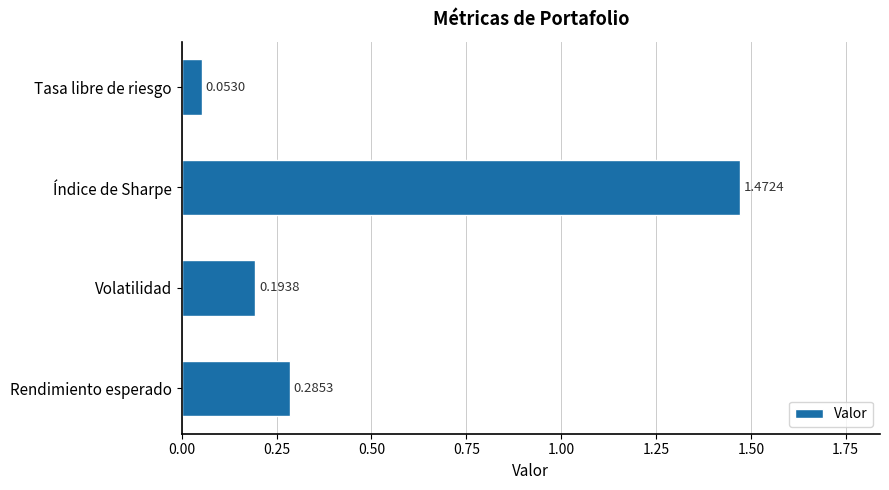

What is the difference between the values at Índice de Sharpe and Volatilidad?

1.3